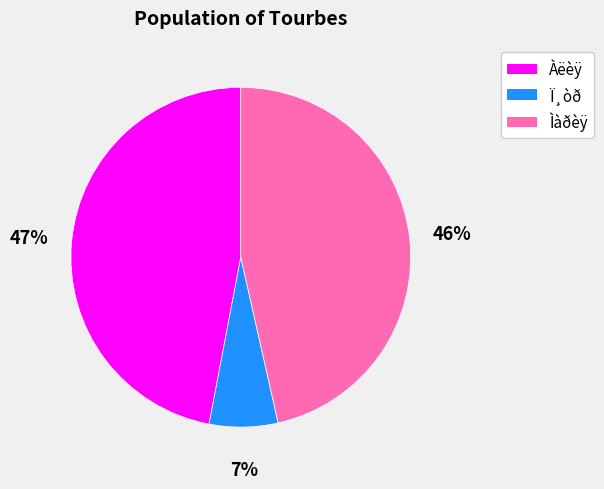

To the nearest percent, what percentage of the pie is Àëèÿ?

47%